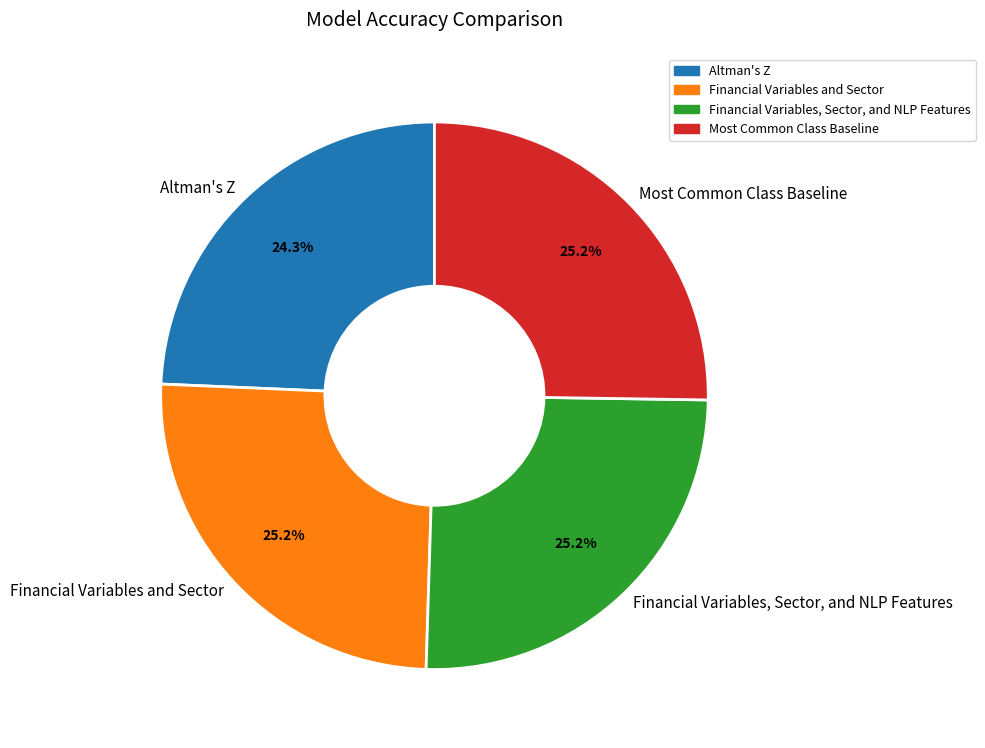

Does Altman's Z account for over 50% of the chart?

No